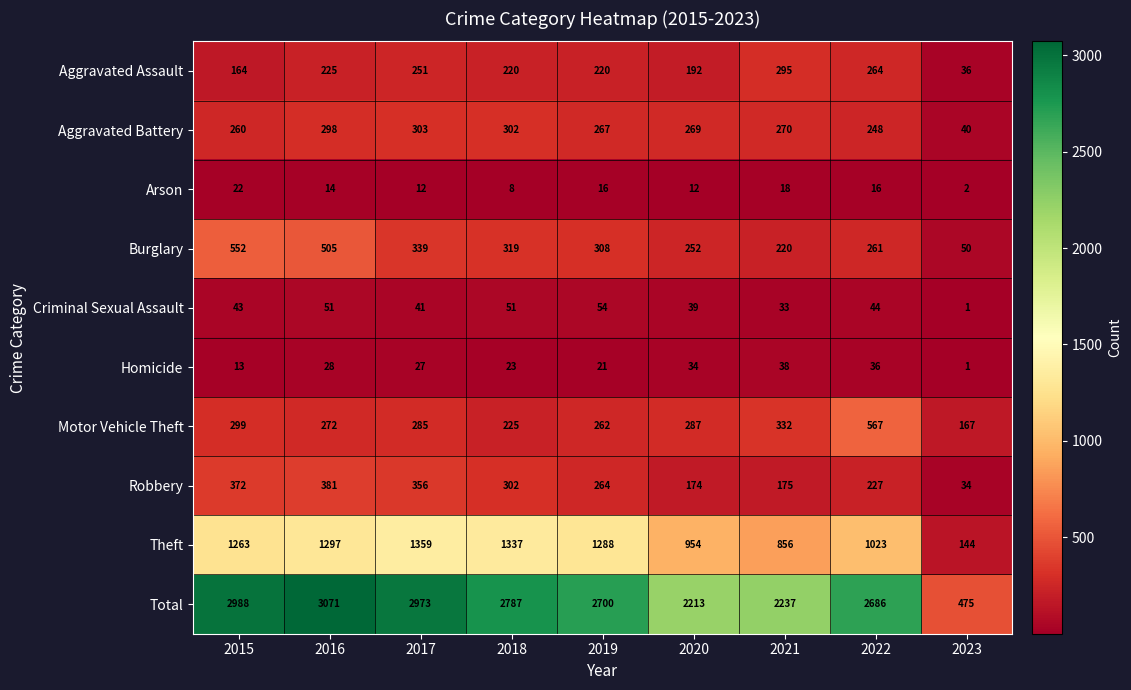

At which category is the sum across all series the highest?

2016